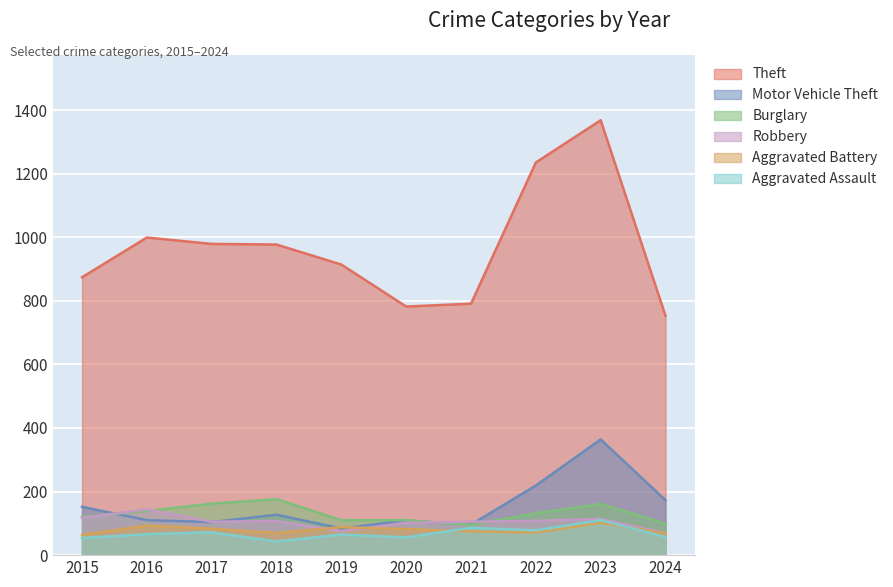

How many intersections are there between Motor Vehicle Theft and Burglary?

2